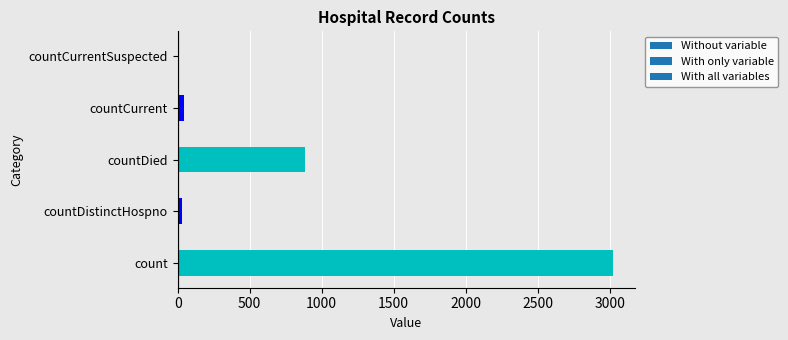

Does the chart contain stacked bars?

No